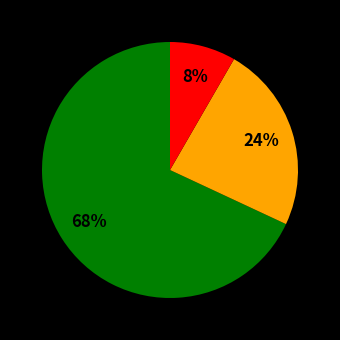

To the nearest percent, what is the difference between the largest and smallest slice percentages?

60%